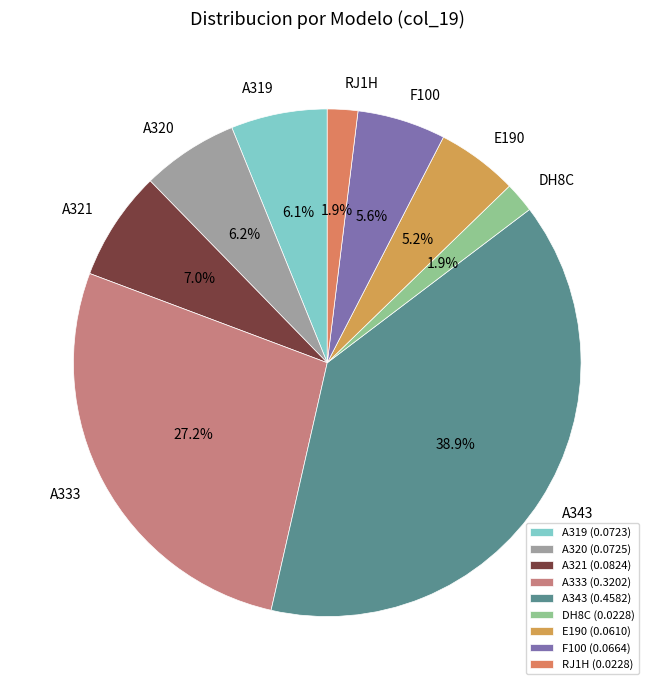

Between A333 and A343, which is larger?

A343